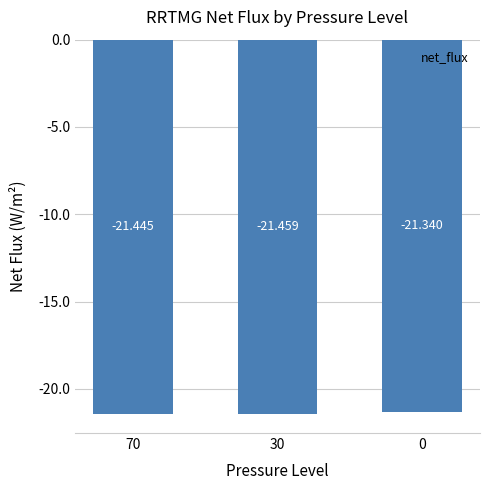

What is the value of the 1st bar from the left?

-21.4